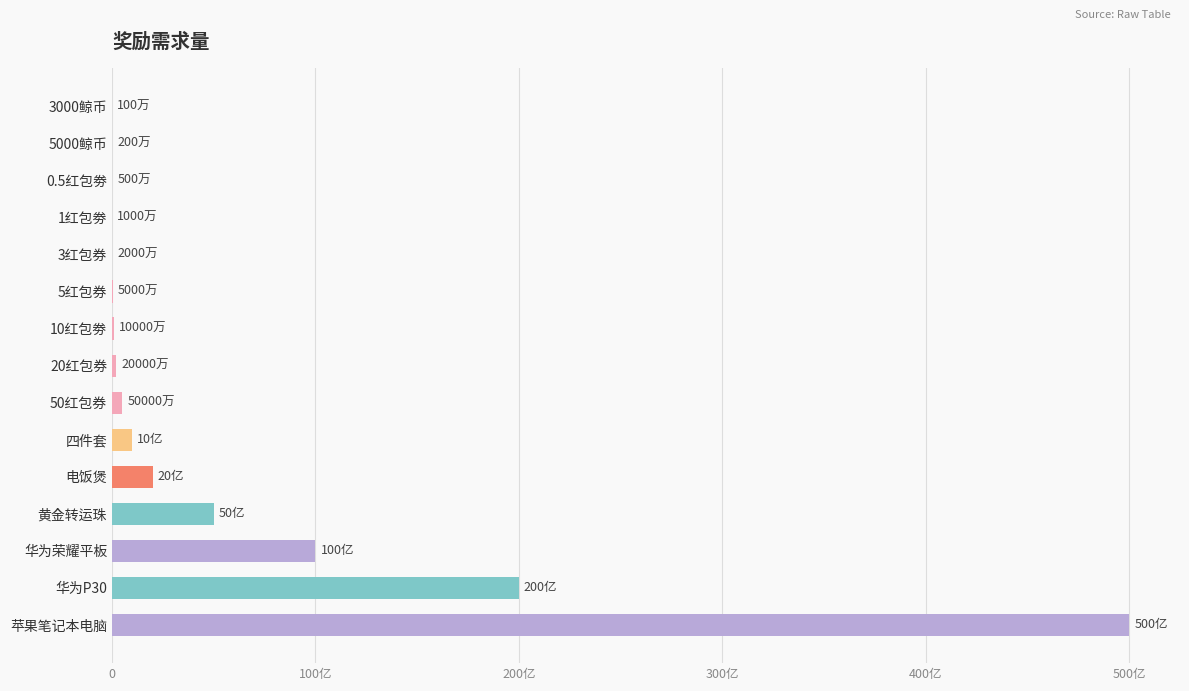

Count the number of values greater than 200000000.

7